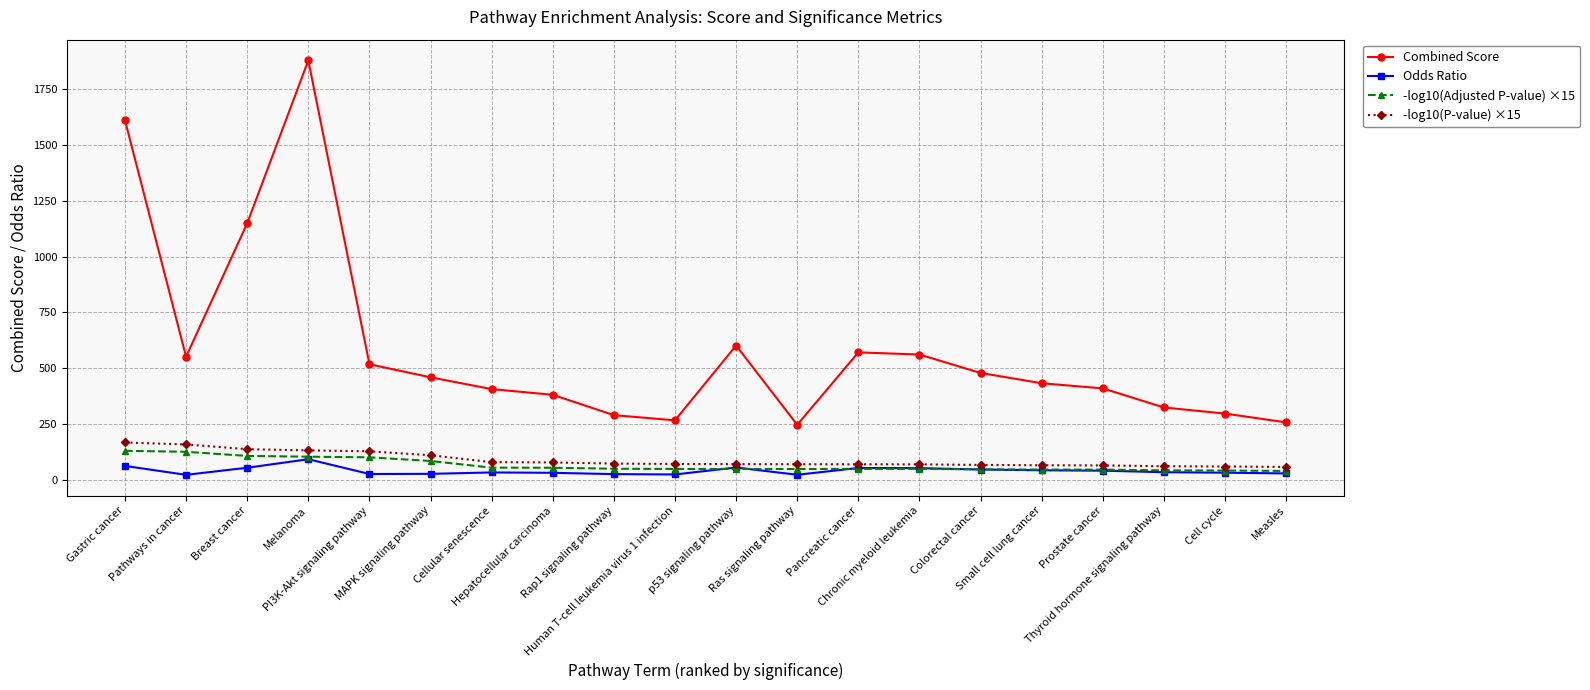

Does the chart display data point markers on the line(s)?

Yes